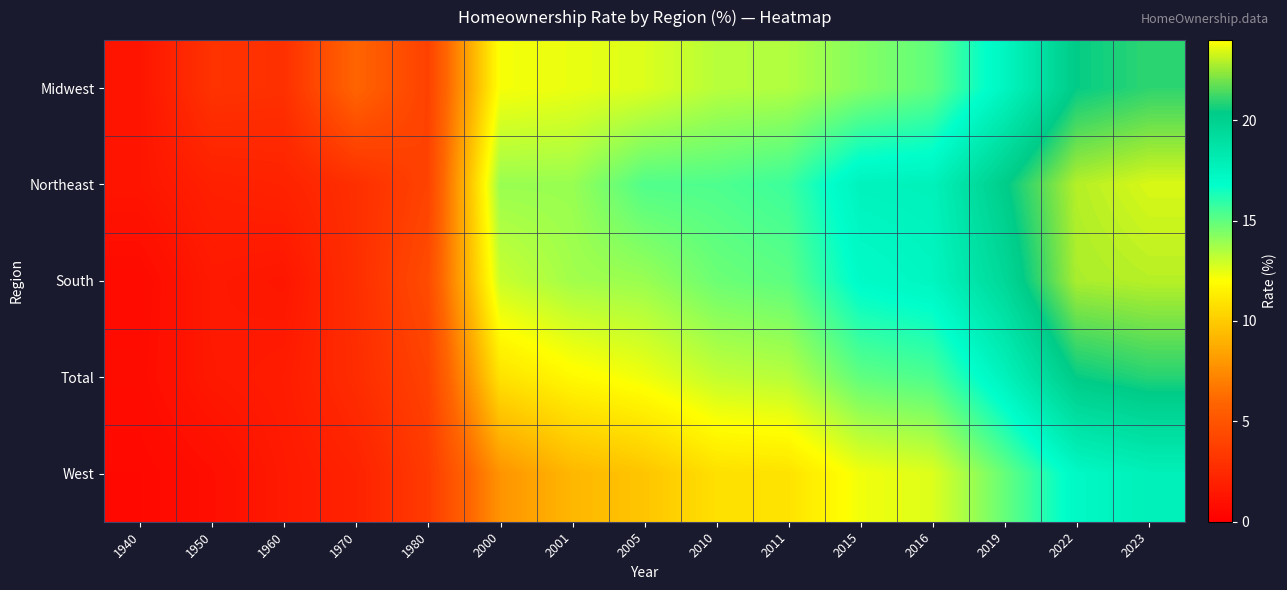

Which category has the highest value across all series?

2023